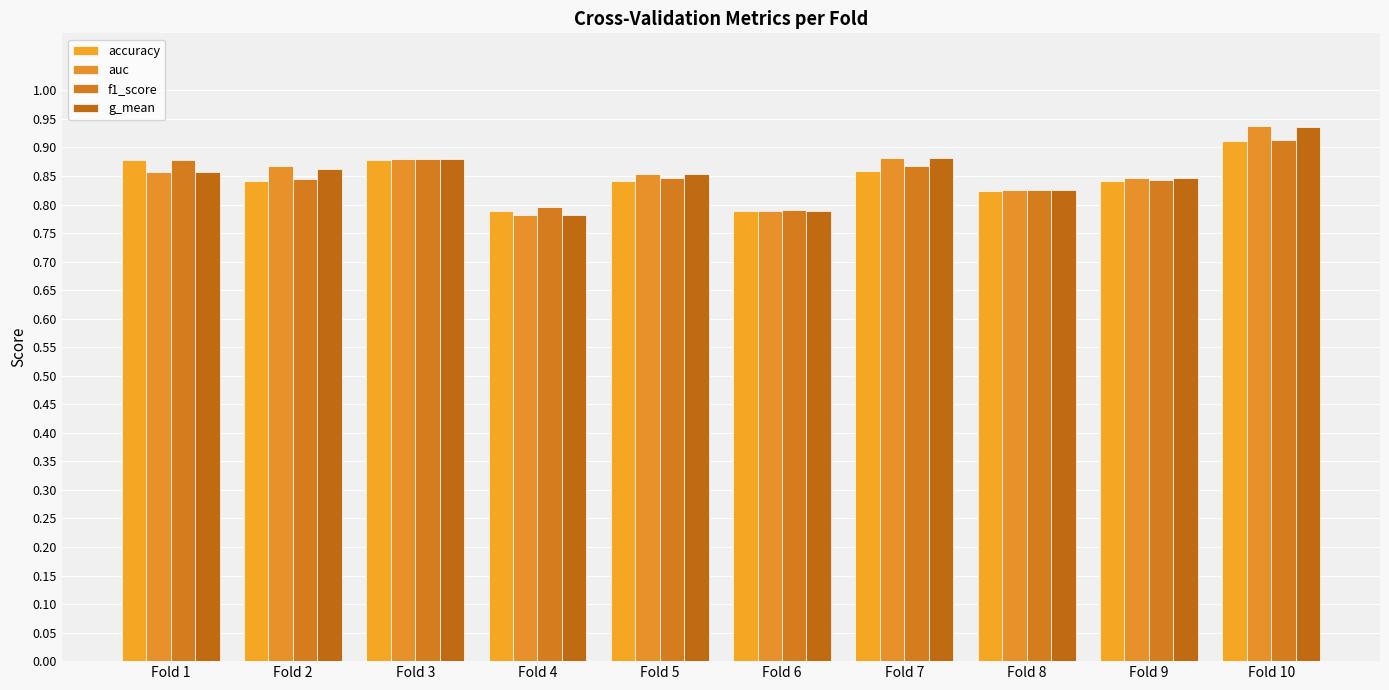

What is the difference between the second highest and second lowest values in the f1_score series?

0.1